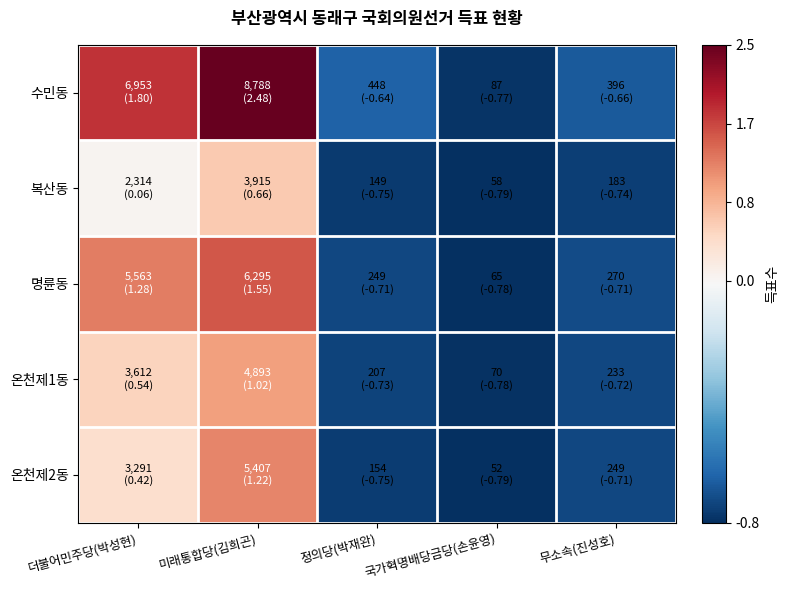

At 더불어민주당(박성현), list the series in order from largest to smallest.

수민동, 명륜동, 온천제1동, 온천제2동, 복산동